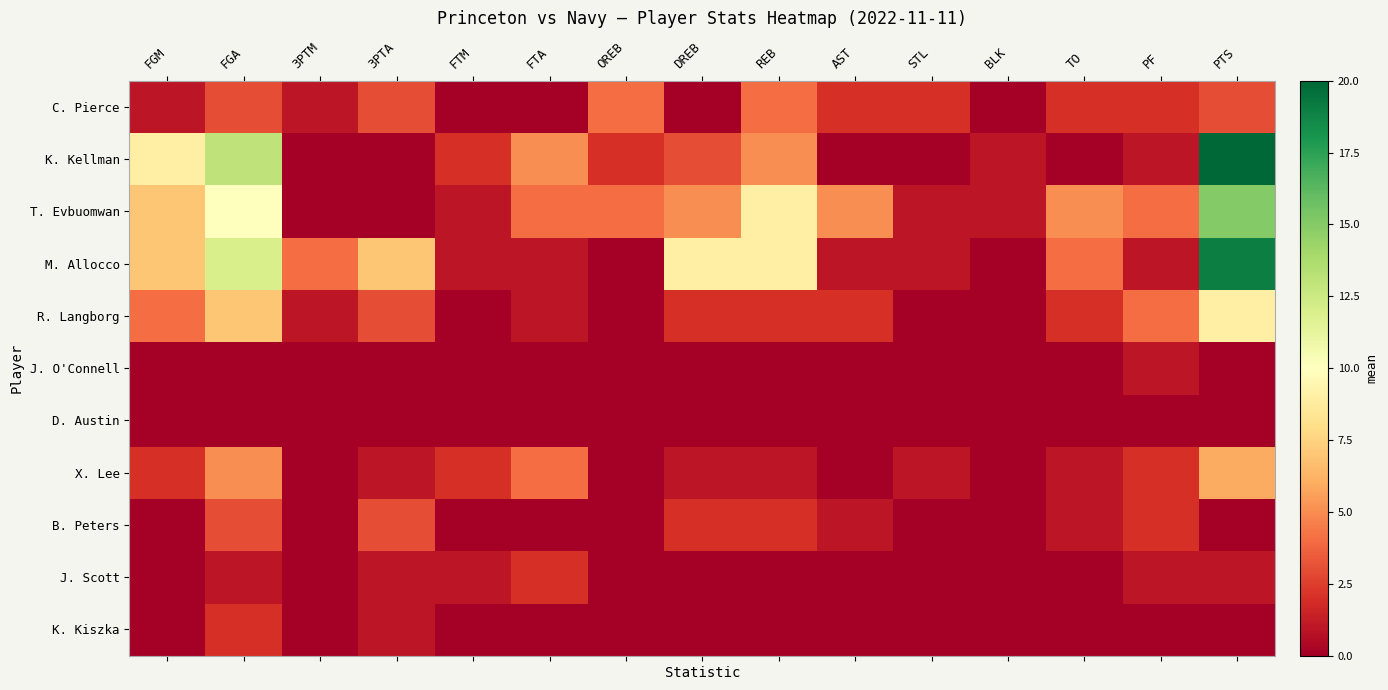

Count the number of data series in this chart.

11